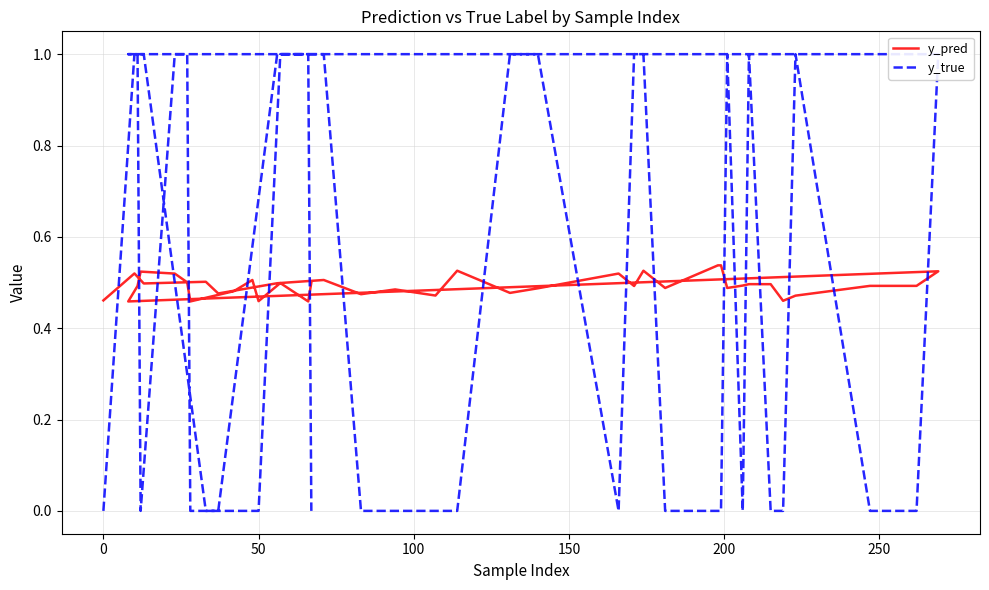

Reading left to right, list all the values displayed in this chart.

y_pred: 0.5	0.5	0.5	0.5	0.5	0.5	0.5	0.5	0.5	0.5	0.5	0.5	0.5	0.5	0.5	0.5	0.5	0.5	0.5	0.5	0.5	0.5	0.5	0.5	0.5	0.5	0.5	0.5	0.5	0.5	0.5	0.5	0.5	0.5	0.5	0.5	0.5	0.5	0.5	0.5
y_true: 0.0	1.0	1.0	0.0	0.0	1.0	1.0	0.0	0.0	0.0	0.0	1.0	1.0	0.0	1.0	1.0	0.0	0.0	0.0	1.0	0.0	1.0	0.0	0.0	1.0	0.0	0.0	1.0	1.0	1.0	0.0	1.0	1.0	0.0	0.0	0.0	0.0	1.0	1.0	0.0